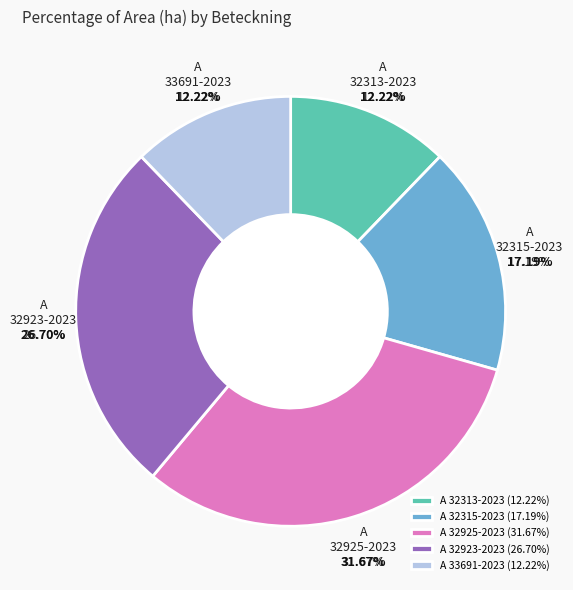

Is there a majority slice in this chart?

No